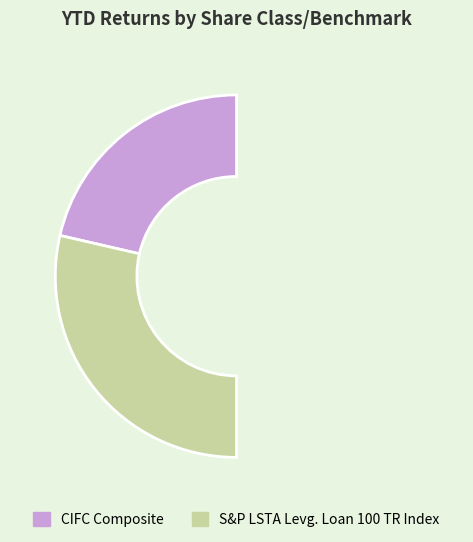

To the nearest percent, what is the average slice percentage?

50%